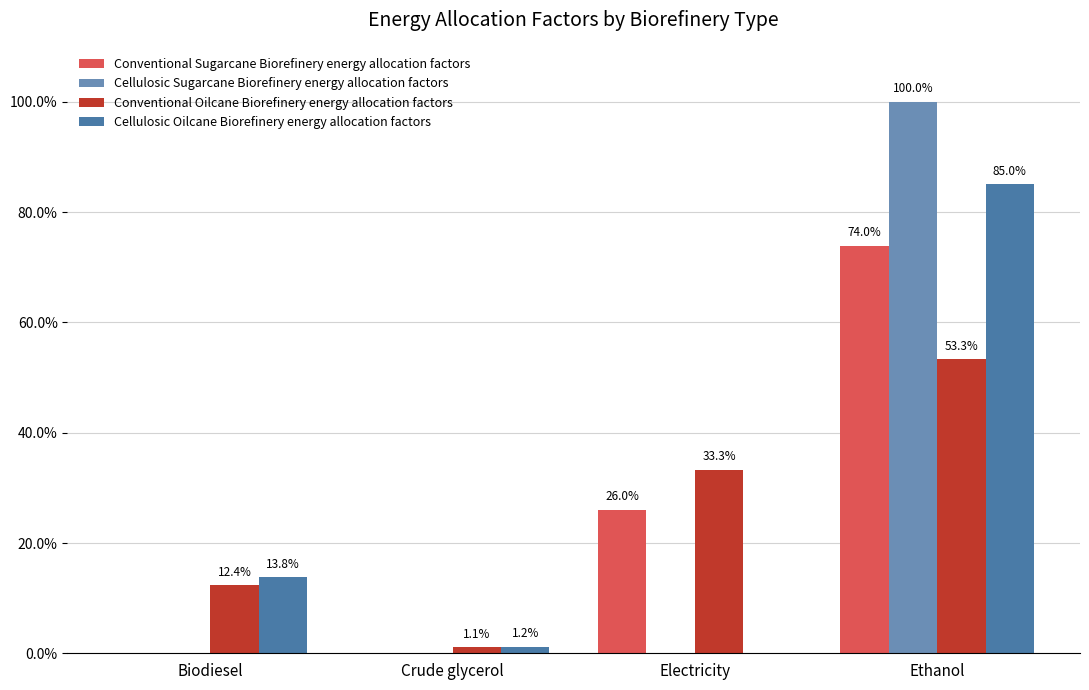

Are the bars grouped side by side (vs. stacked)?

Yes